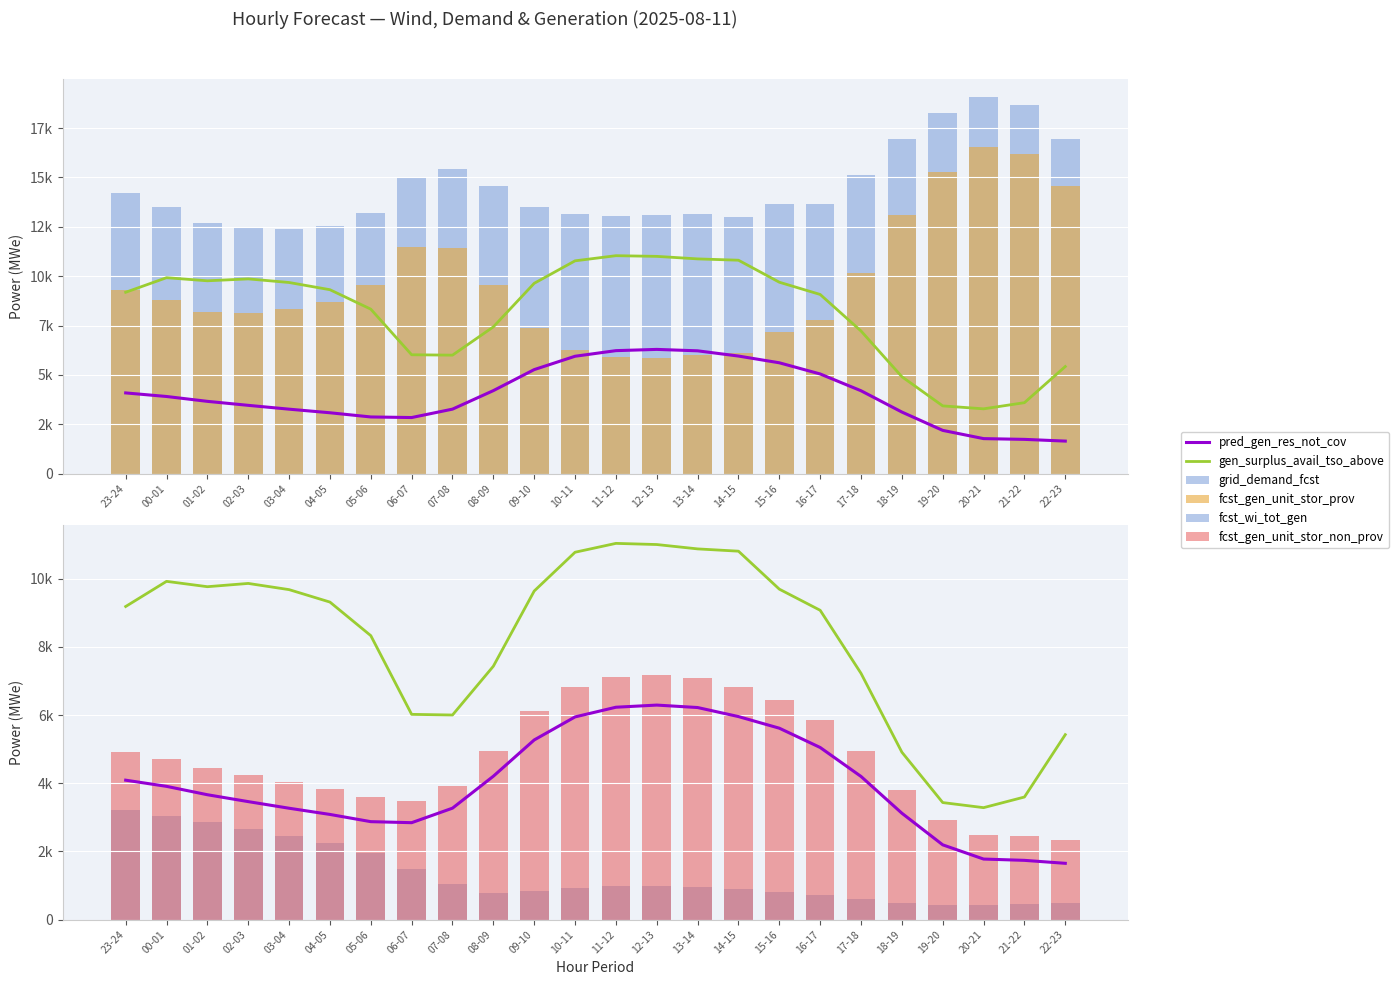

Rank the series by their maximum value, from lowest to highest.

fcst_wi_tot_gen, pred_gen_res_not_cov, fcst_gen_unit_stor_non_prov, gen_surplus_avail_tso_above, fcst_gen_unit_stor_prov, grid_demand_fcst